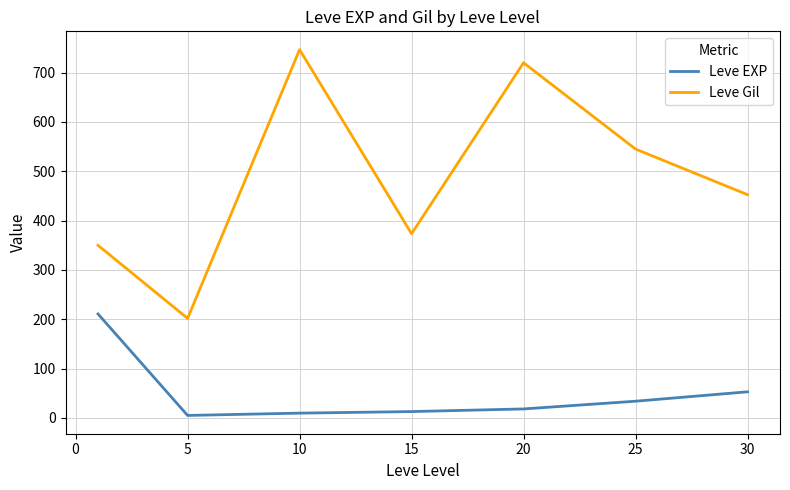

How many values in the Leve Gil series exceed 452?

4